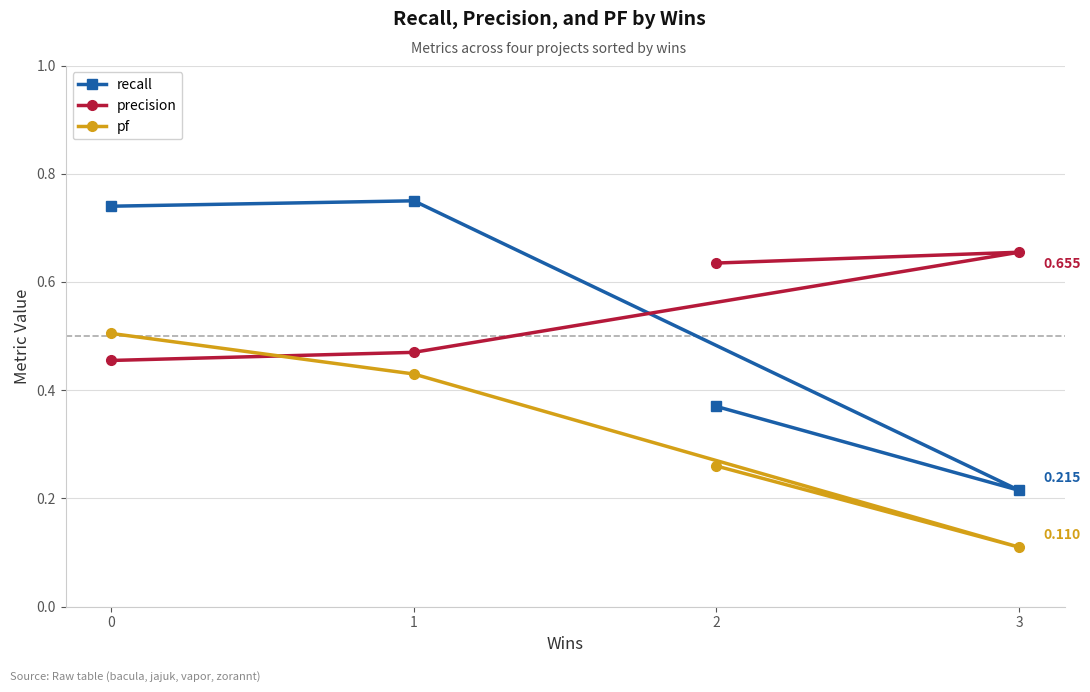

What is the sum of all recall values?

2.1